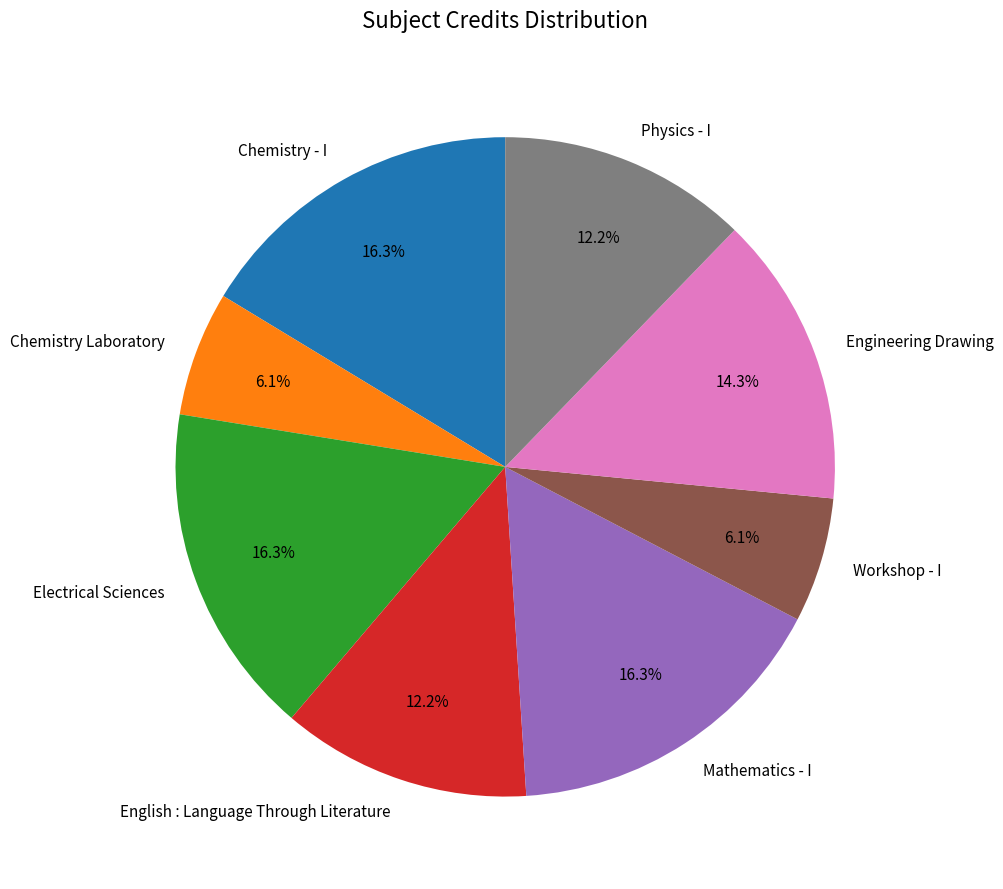

What percentage is the Physics - I slice, to the nearest percent?

12%